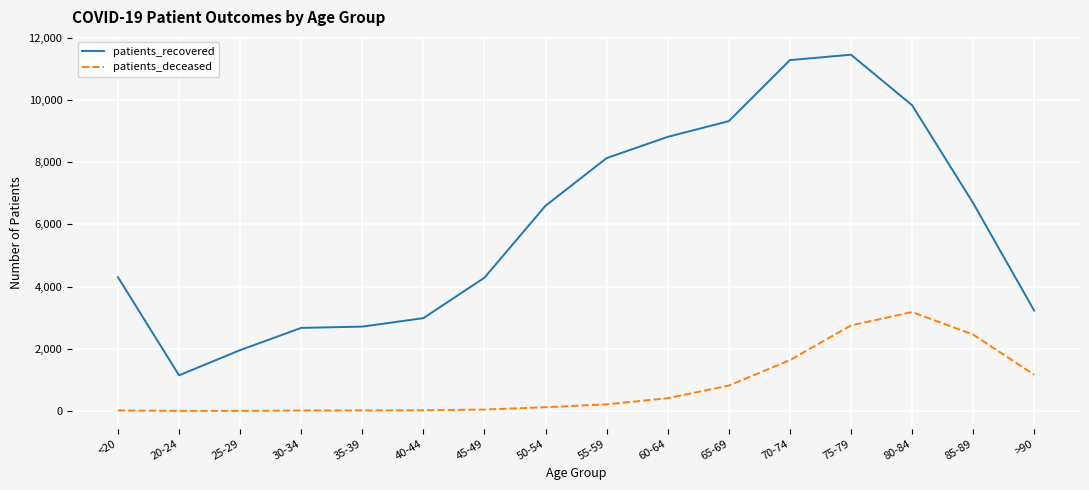

How many lines are shown in the chart?

2